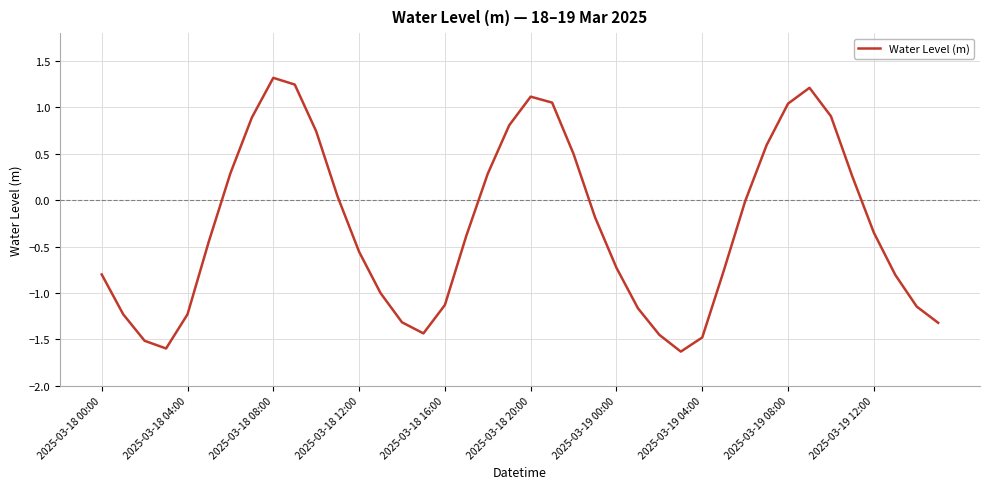

What is the greatest value displayed?

1.3